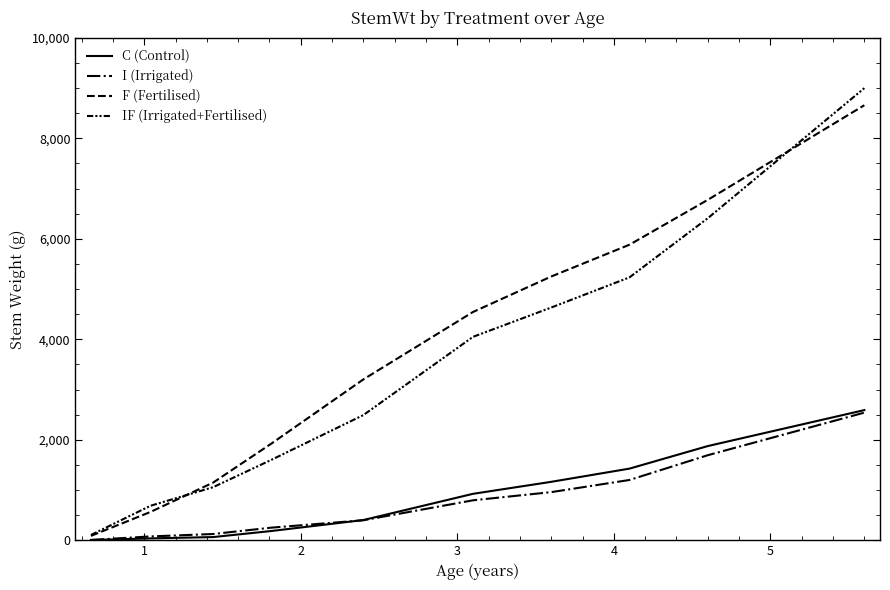

True or false: IF (Irrigated+Fertilised) has more than 1 interior local peaks.

False